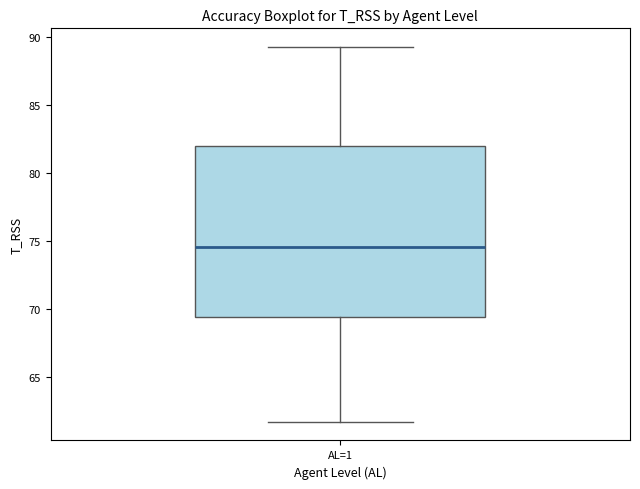

Read this box plot against the y-axis: the position of the median line, the range covered by the box, and the ends of both whiskers. The values are not printed on the chart, so give them approximately, as read against the axis.

median 74.5, box 69.5 to 82.0, whiskers 61.5 to 89.5